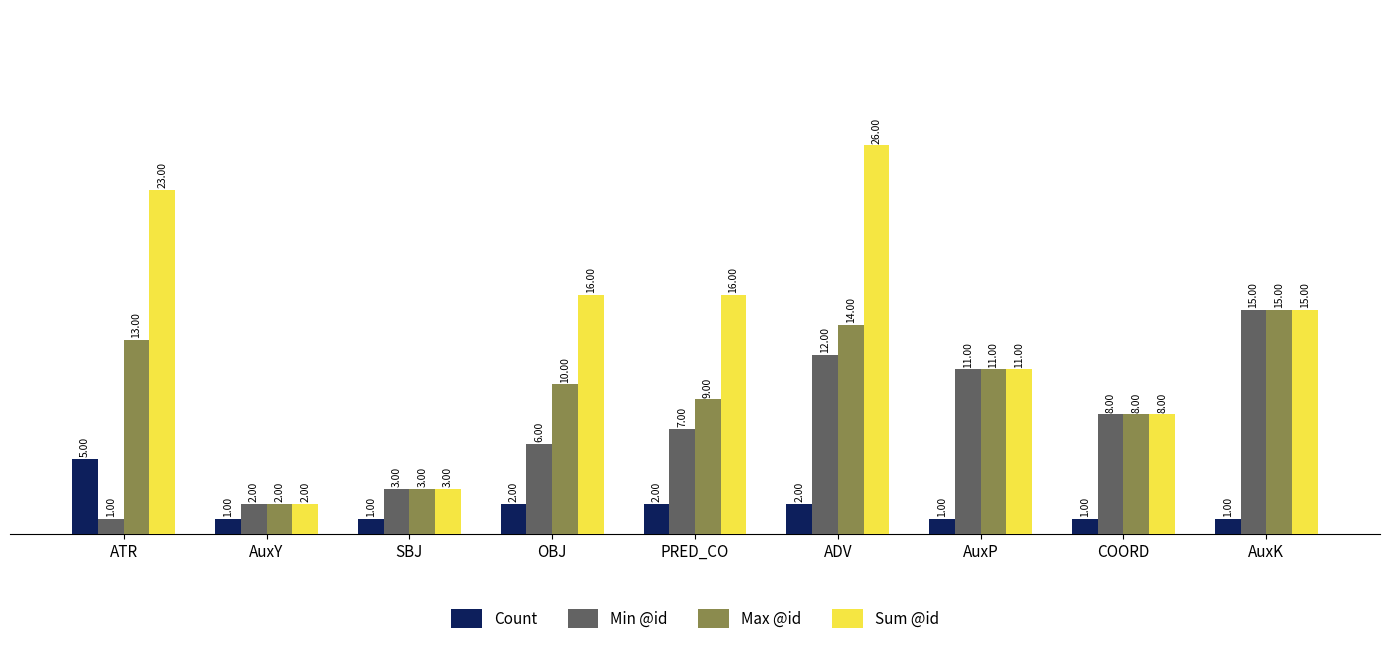

Where does the Sum @id series first go above 15?

ATR